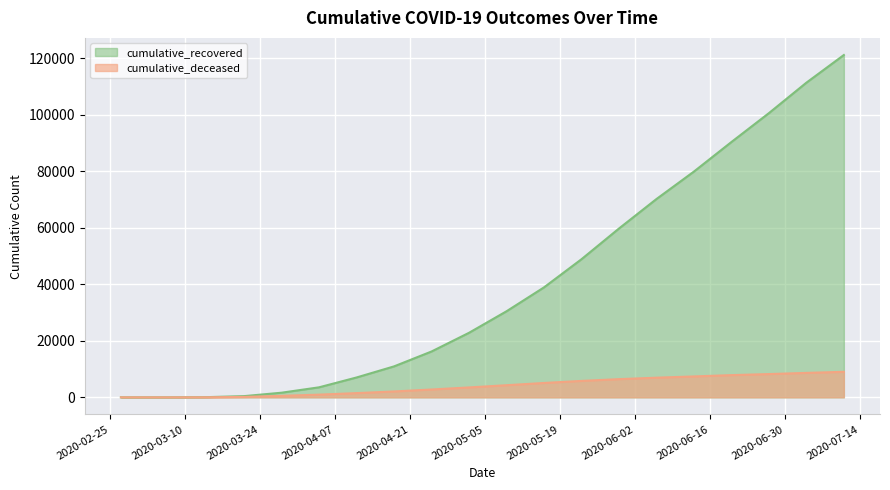

What is the greatest value displayed?

121177